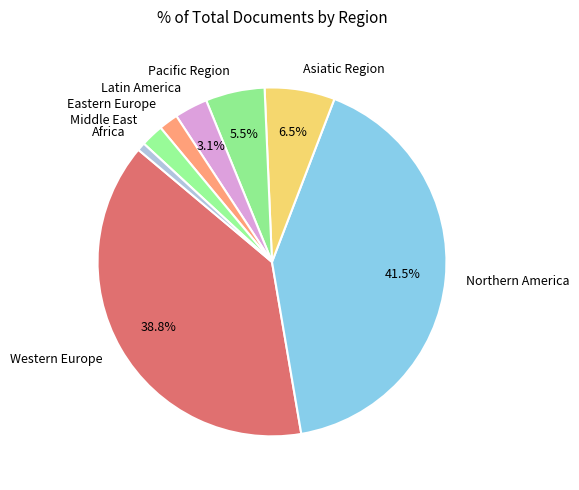

What is the largest slice in the pie chart?

Northern America